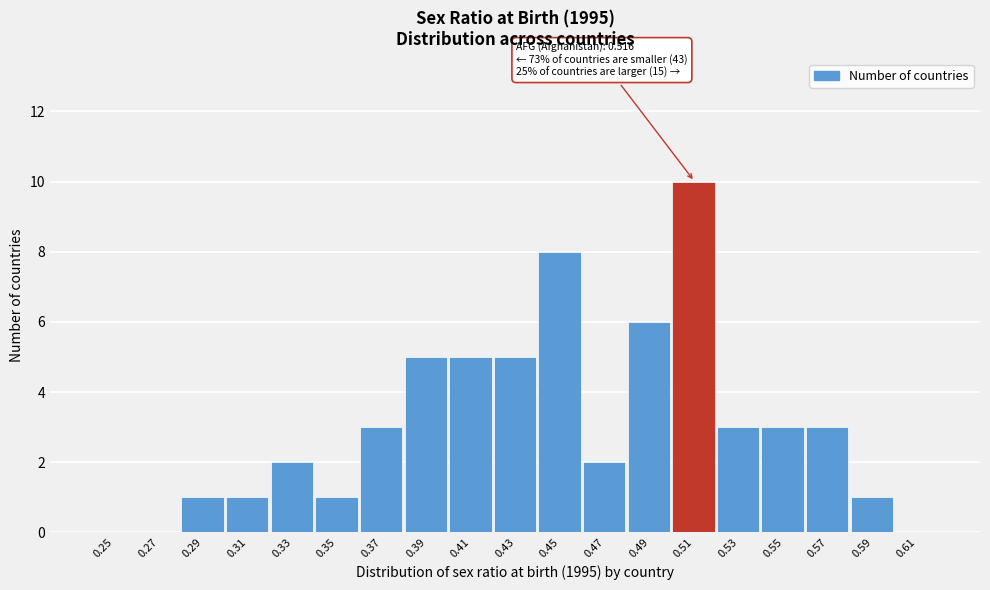

Reading right to left, extract all data points from this chart.

0.61=0	0.59=1	0.57=3	0.55=3	0.53=3	0.51=10	0.49=6	0.47=2	0.45=8	0.43=5	0.41=5	0.39=5	0.37=3	0.35=1	0.33=2	0.31=1	0.29=1	0.27=0	0.25=0